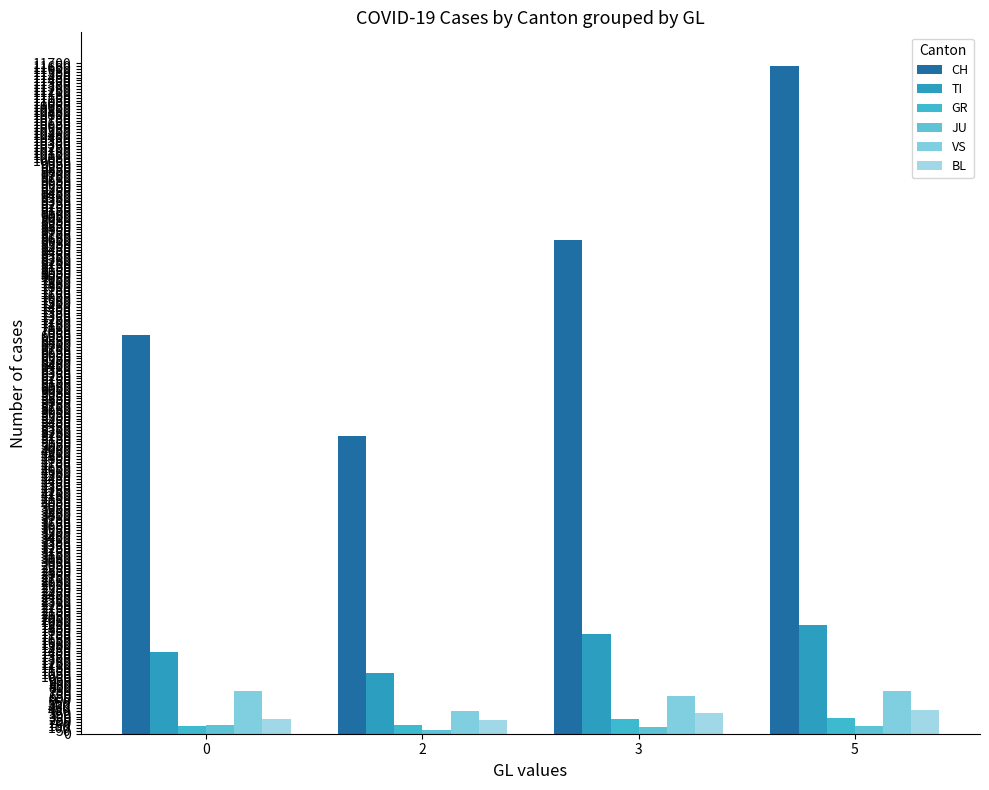

How many bars are there in each group?

6